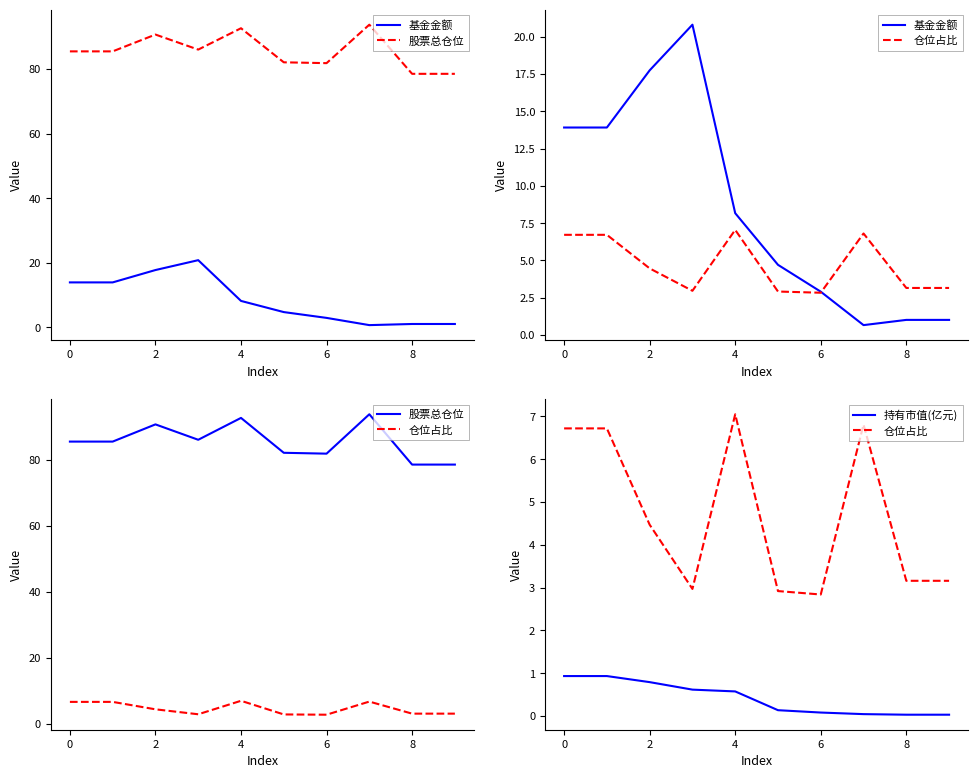

What are all the series names shown in the legend?

基金金额, 股票总仓位, 仓位占比, 持有市值(亿元)